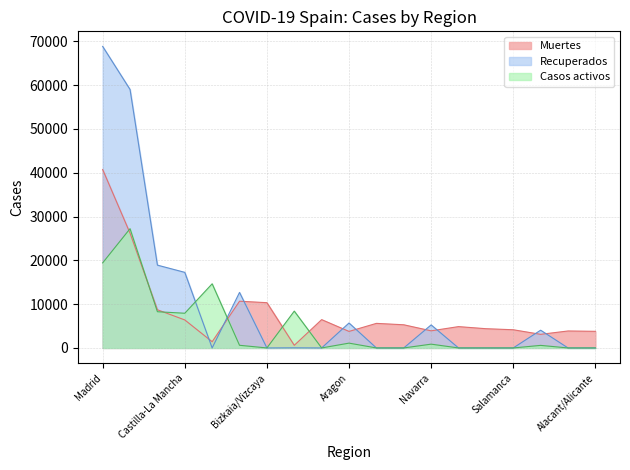

What are all the series names shown in the legend?

Muertes, Recuperados, Casos activos